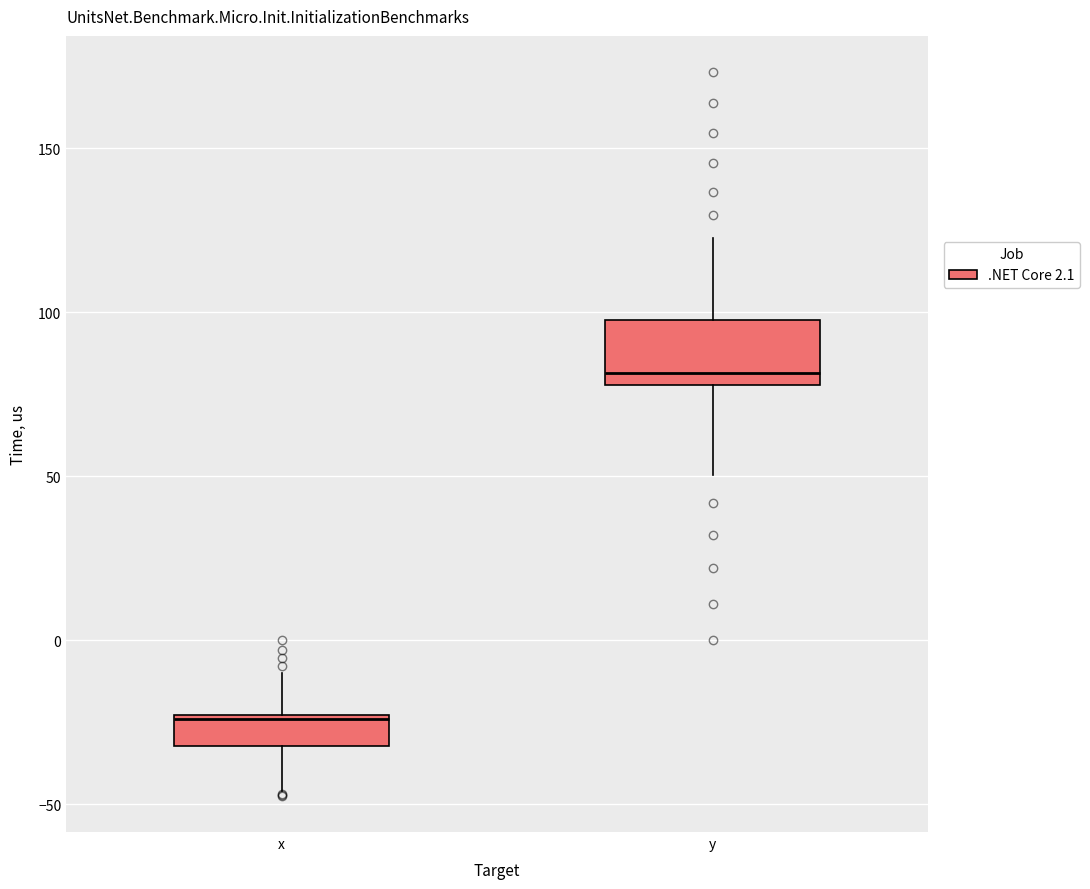

Reading left to right, transcribe this box plot: for each box, give where its median line is, the range the box spans, and where its two whiskers end, as read against the y-axis. The values are not printed on the chart, so give them approximately, as read against the axis.

x: median -25, box -30 to -25, whiskers -45 to -10
y: median 80 (just above the box's lower edge), box 80 to 100, whiskers 50 to 125